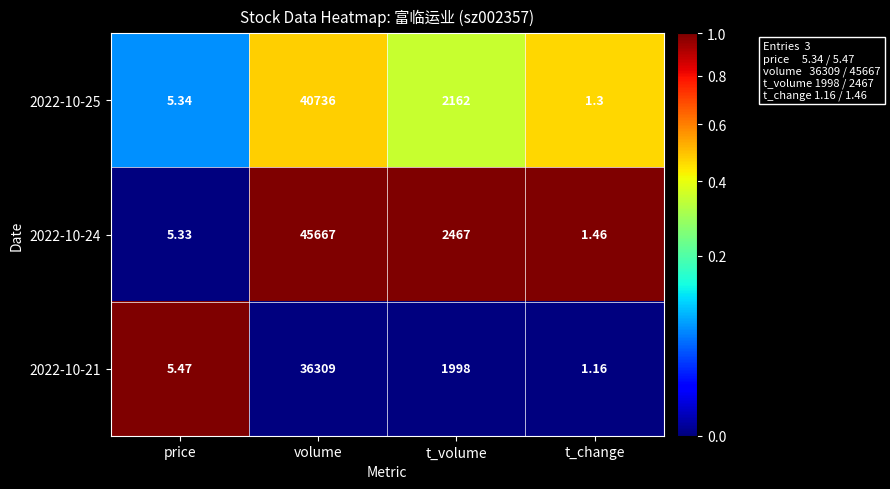

At which label does 2022-10-21 reach its minimum?

t_change